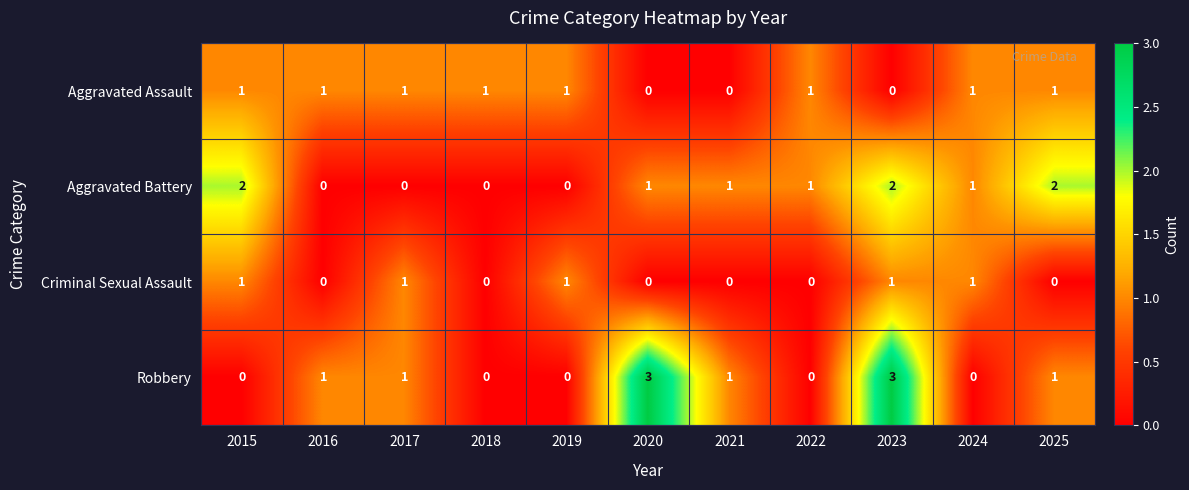

What is the sum of all Aggravated Battery values?

10